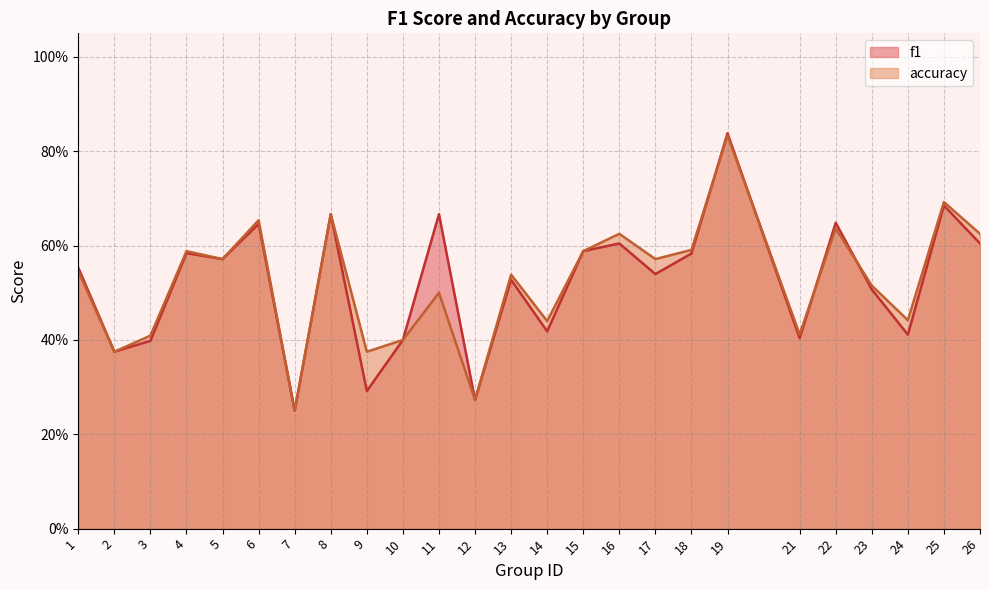

Which category has the lowest value in the accuracy series?

7